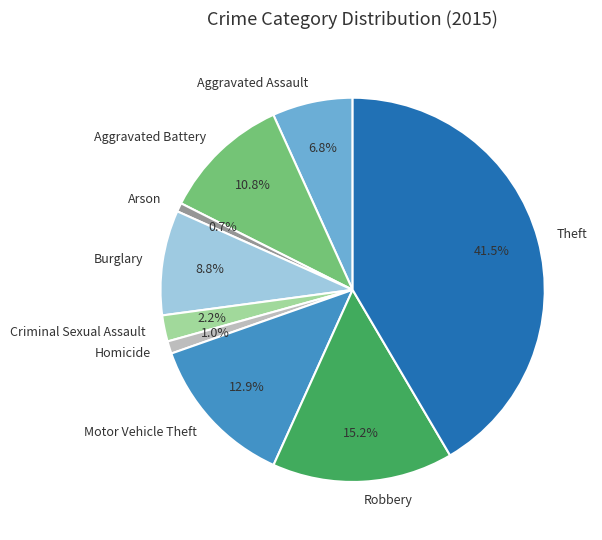

Which has a higher value, Robbery or Burglary?

Robbery